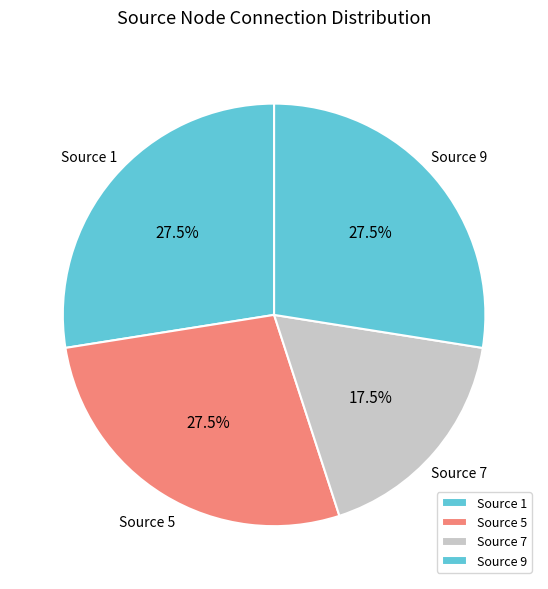

Is Source 9 the majority of the pie?

No